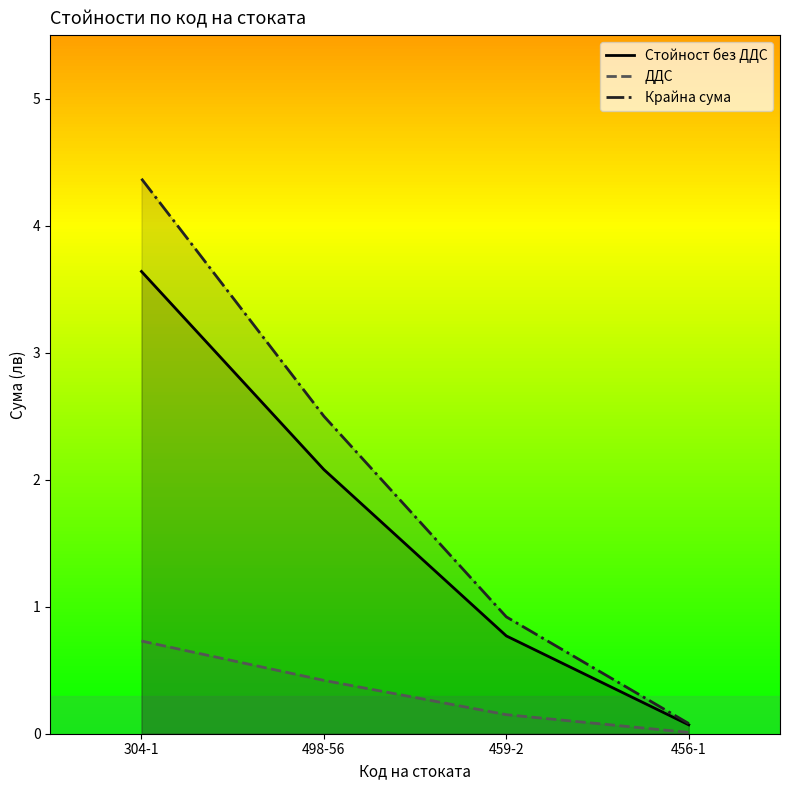

Reading right to left, list all the values displayed in this chart.

Стойност без ДДС: 0.1	0.8	2.1	3.6
ДДС: 0.0	0.1	0.4	0.7
Крайна сума: 0.1	0.9	2.5	4.4